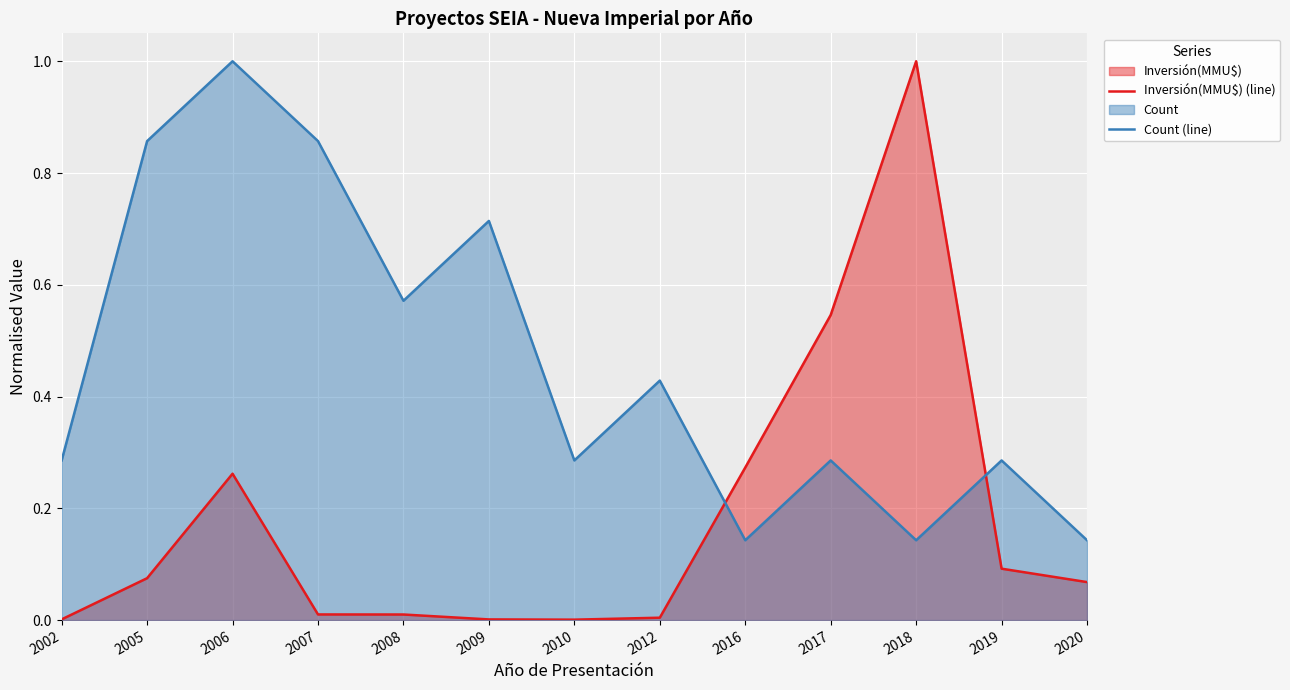

What is the difference between the maximum and minimum values in the Inversión(MMU$) (line) series?

1.0